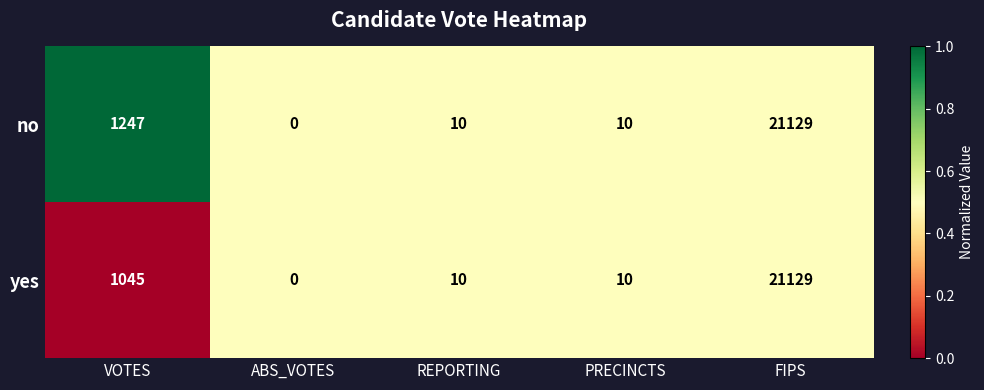

What is the average value of the yes series?

4439